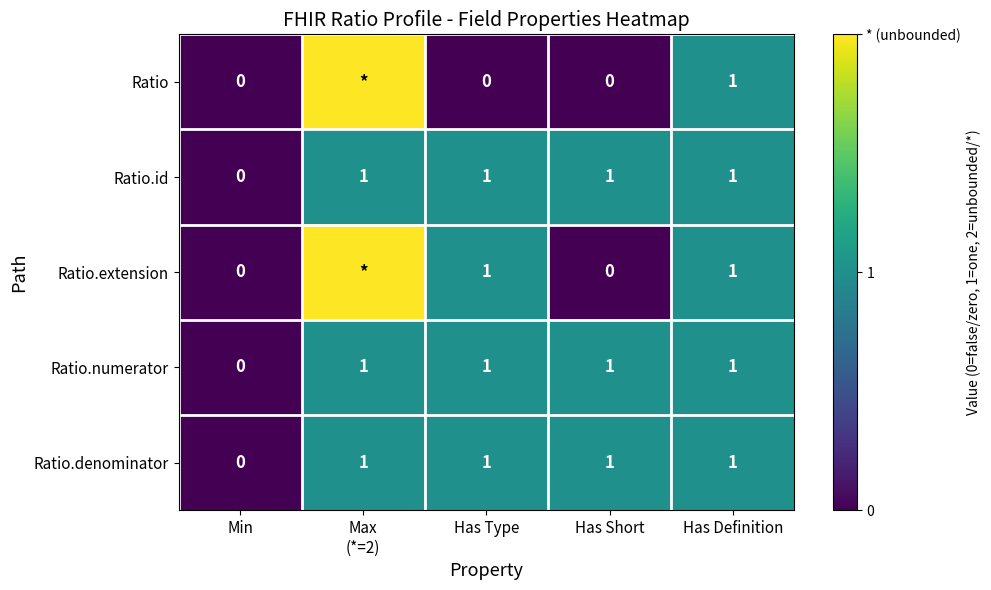

Is it true that Ratio.denominator equals 0 at Min?

True